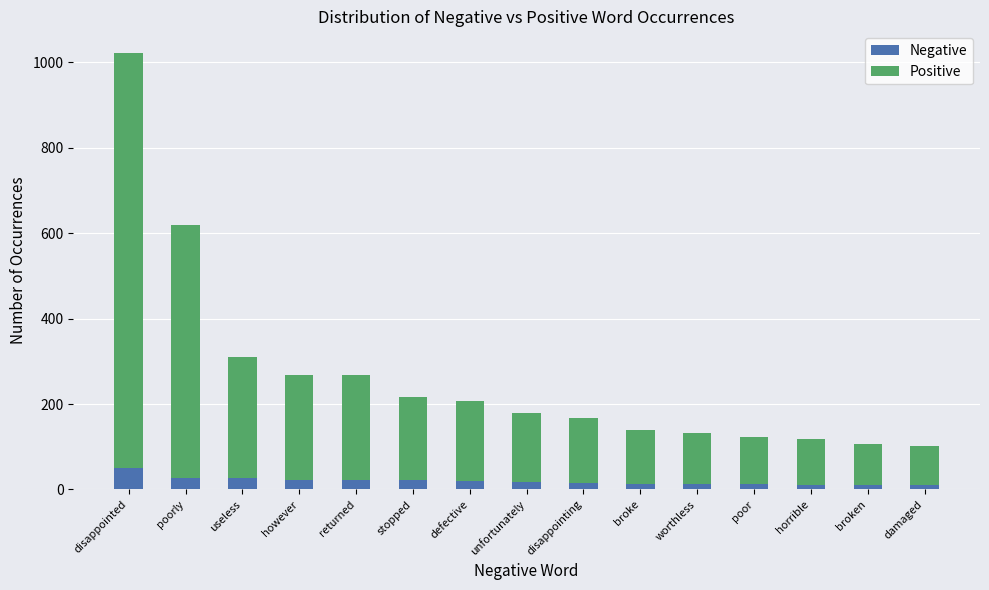

True or false: Negative has a value of 23 at however.

True